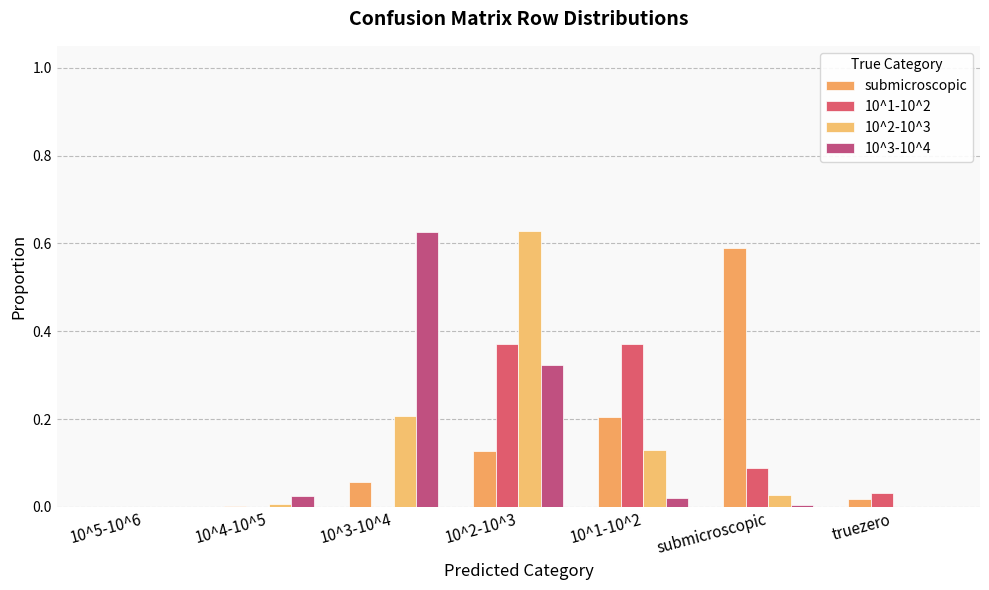

What is the total value across all series at 10^3-10^4?

0.9